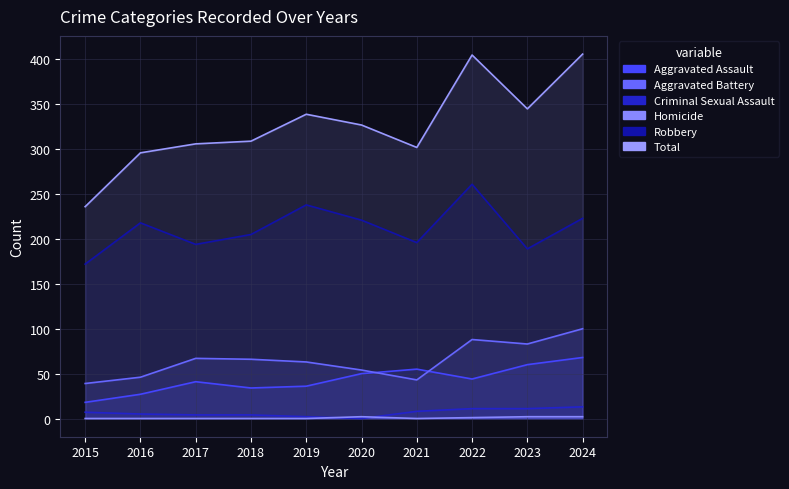

What is the approximate value of Aggravated Assault at 2024, to the nearest 10?

70